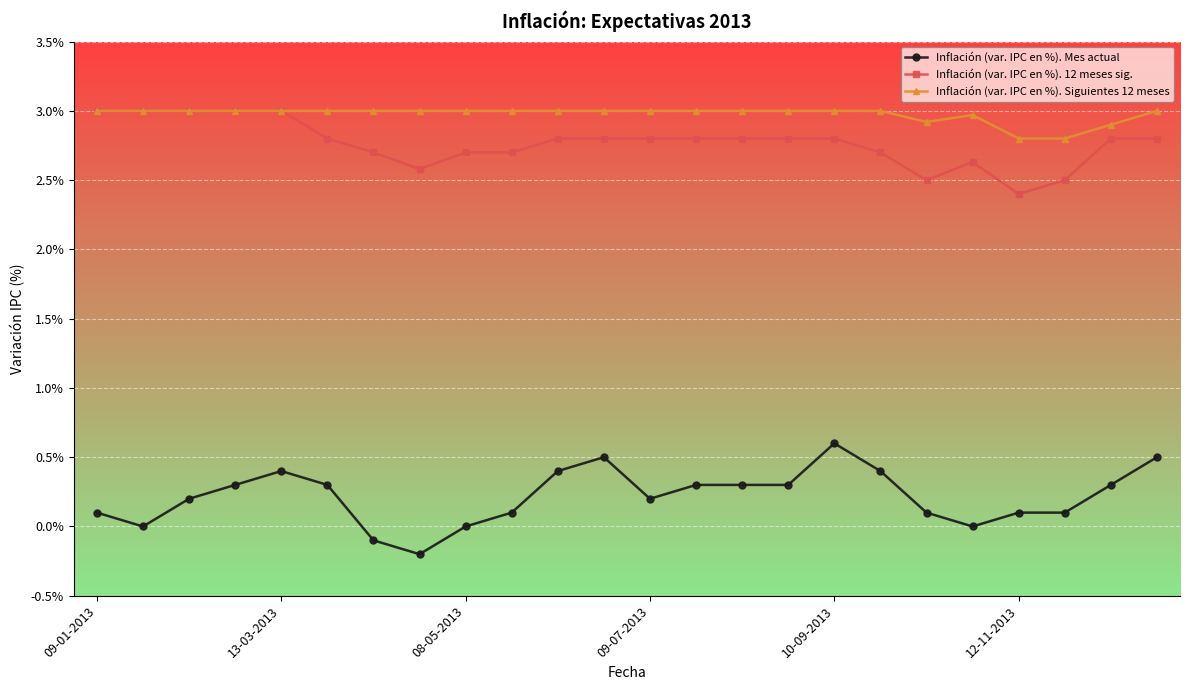

What is the value of the Inflación (var. IPC en %). Mes actual point at the 3rd from the left?

0.2